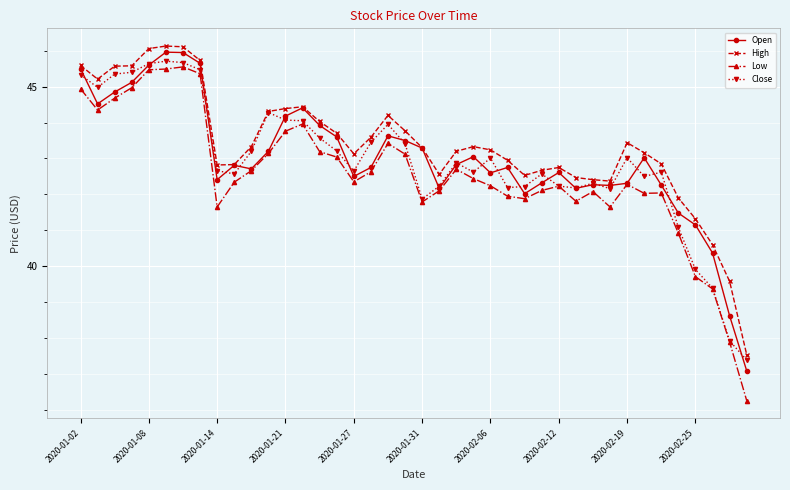

List the series in order of their peak value, lowest first.

Low, Close, Open, High